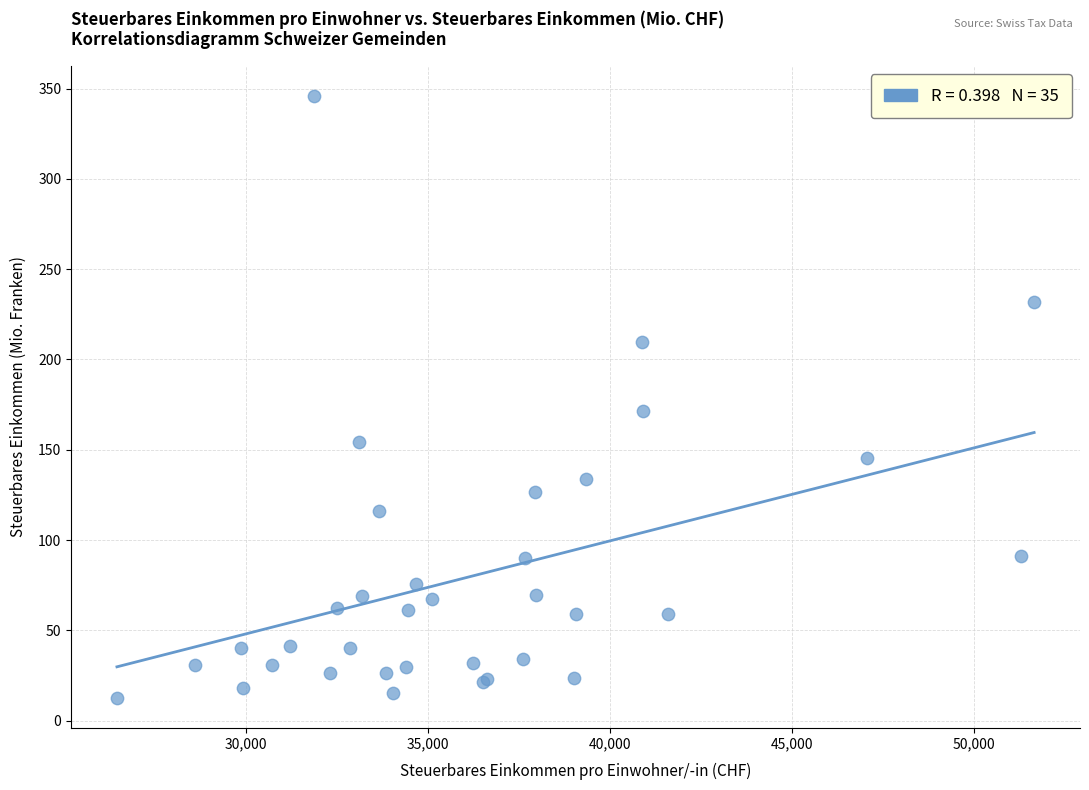

What Y value in the scatter plot is closest to 179?

171.4